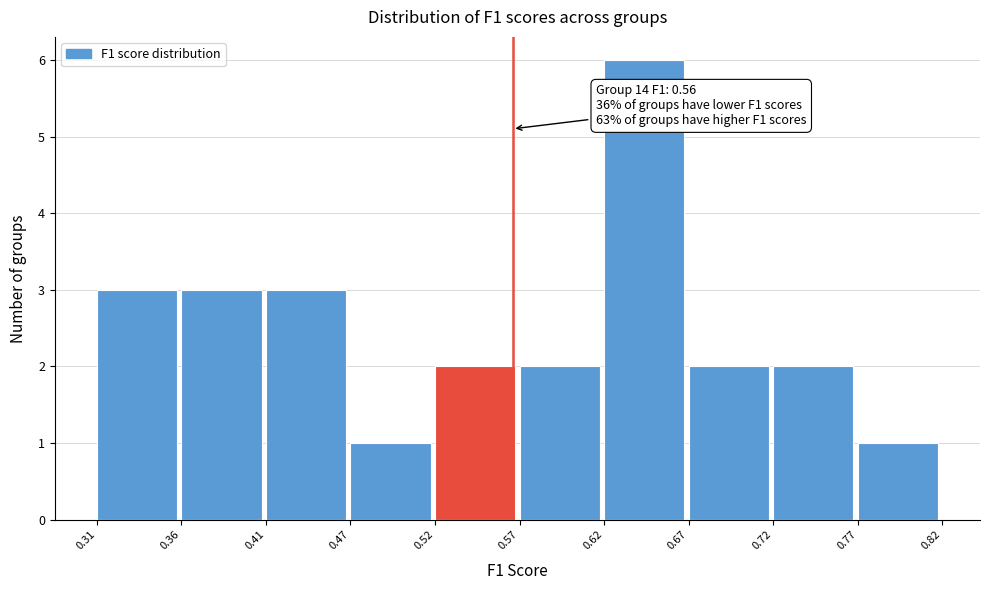

Which range on the x-axis has the tallest bar?

0.62 to 0.67